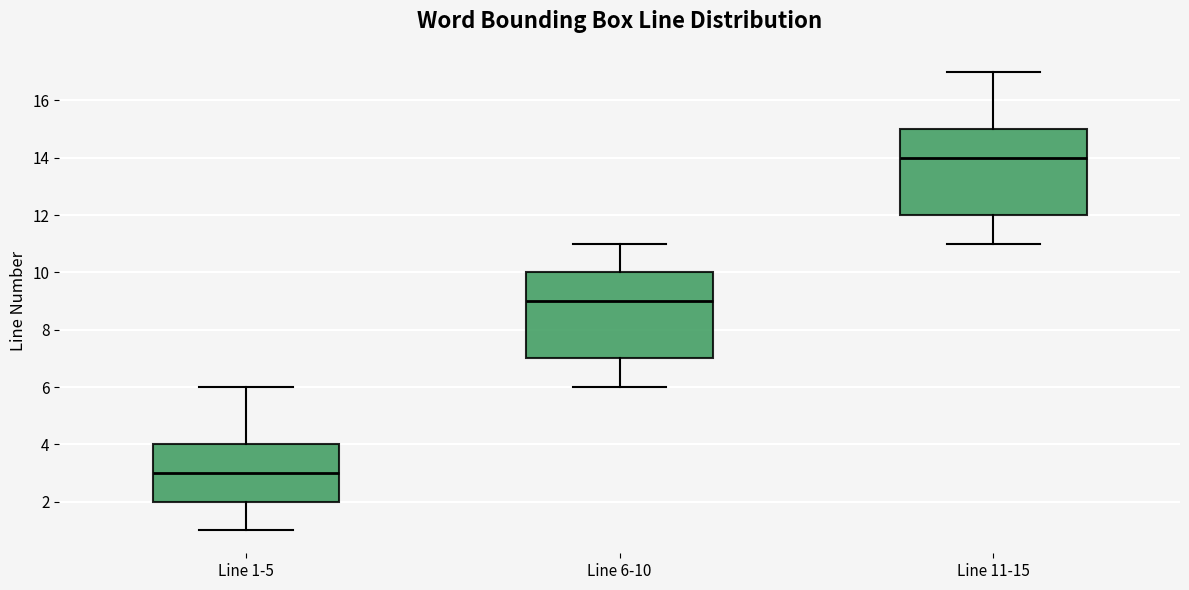

Which box has the highest median line?

Line 11-15